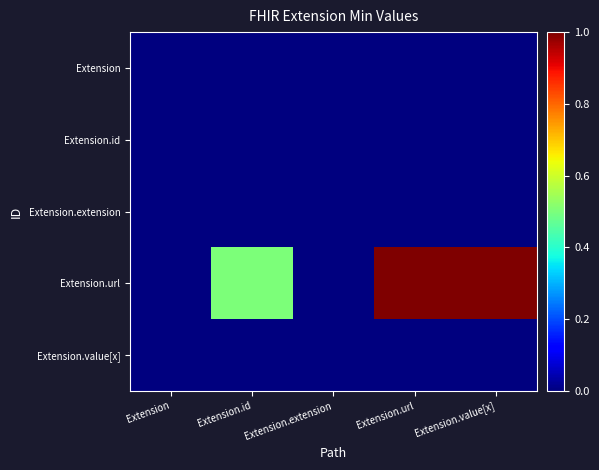

Which series has the largest total across all categories?

Extension.url